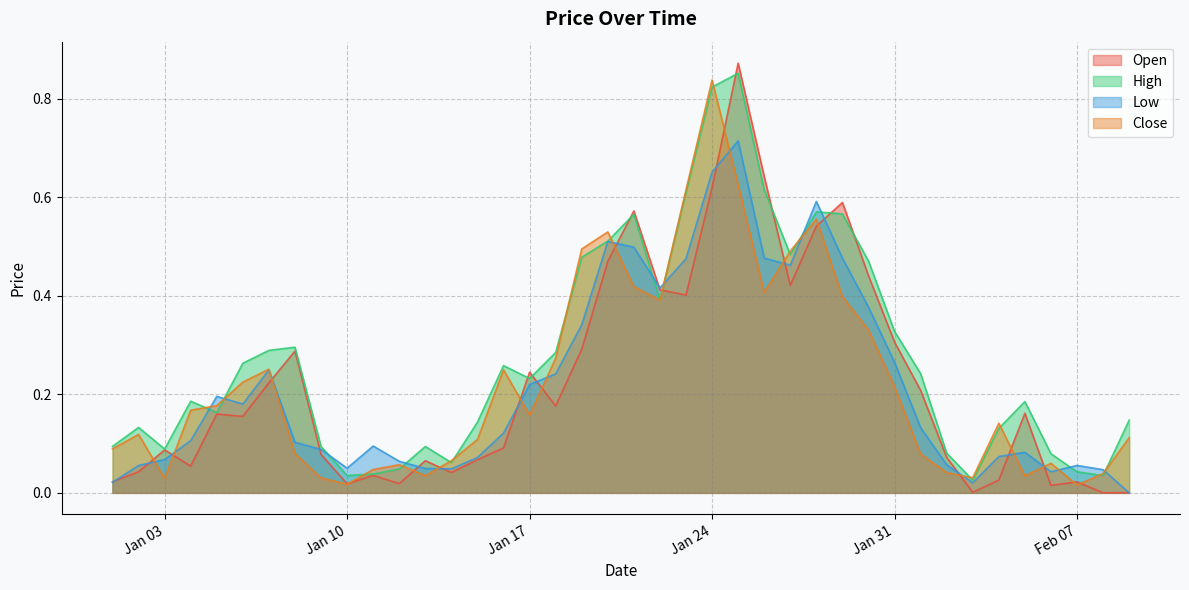

What value does the Open series have at 2023-01-25?

0.9